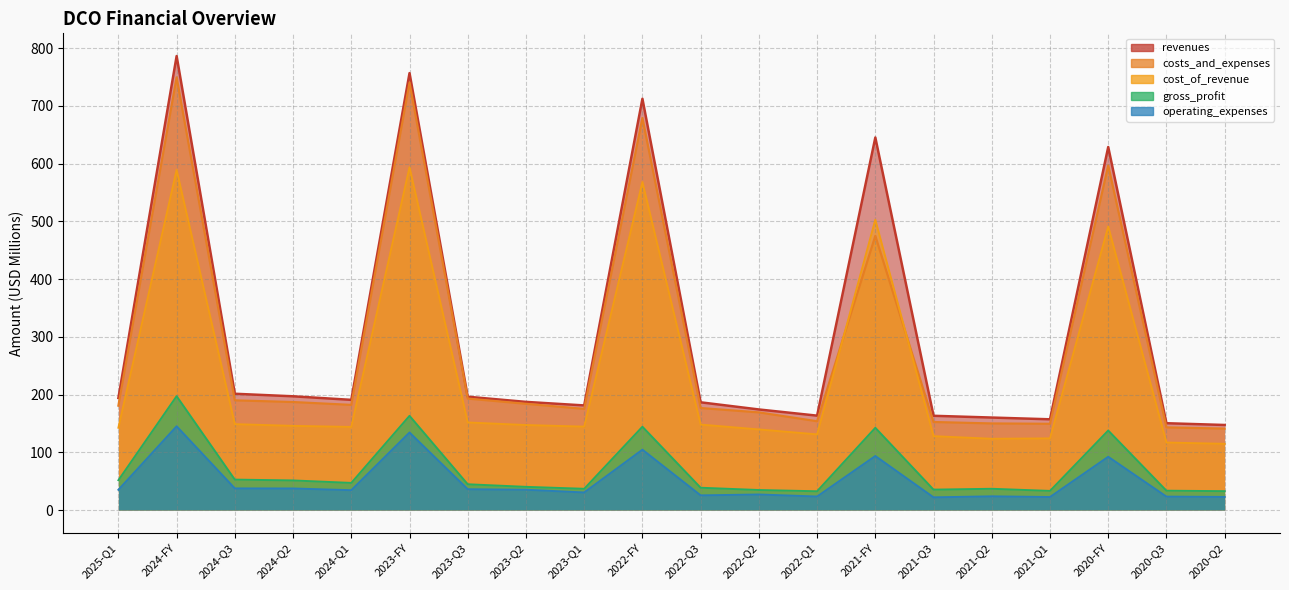

What is the greatest value displayed?

786.6